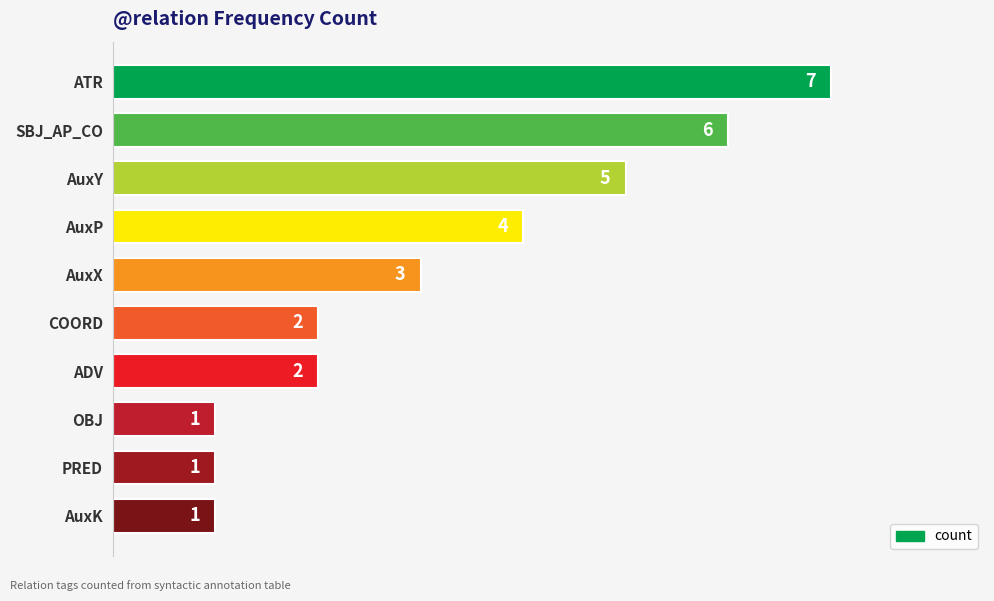

What is the maximum value shown in the chart?

7